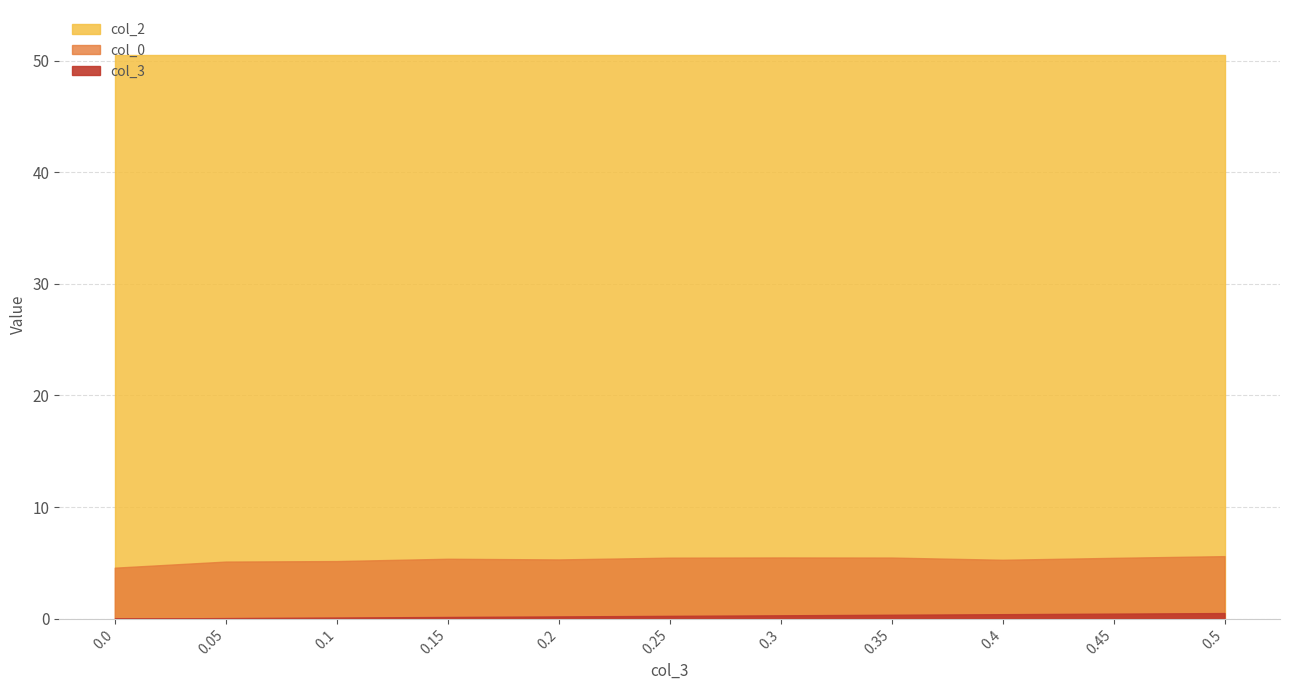

Is it true that col_0 equals 5.5 at 0.35?

True